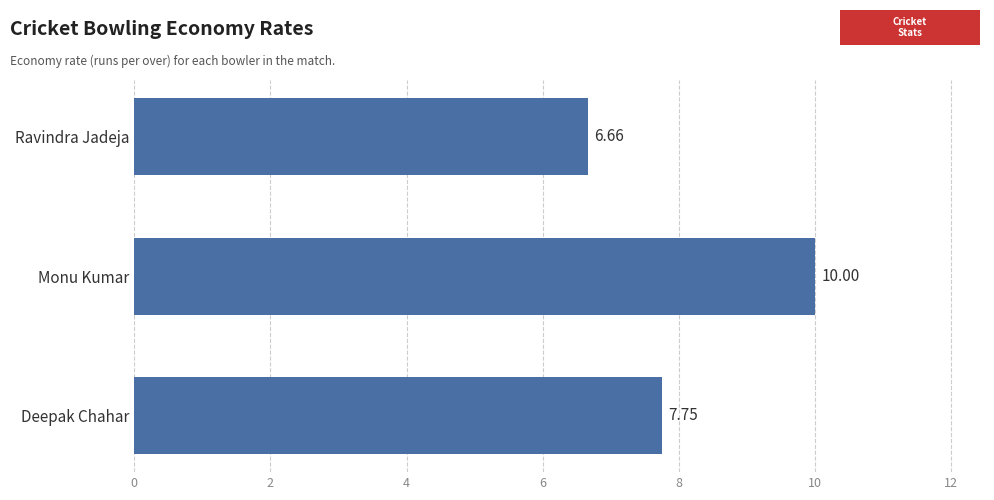

Where is the data nearest to the value 8?

Deepak Chahar